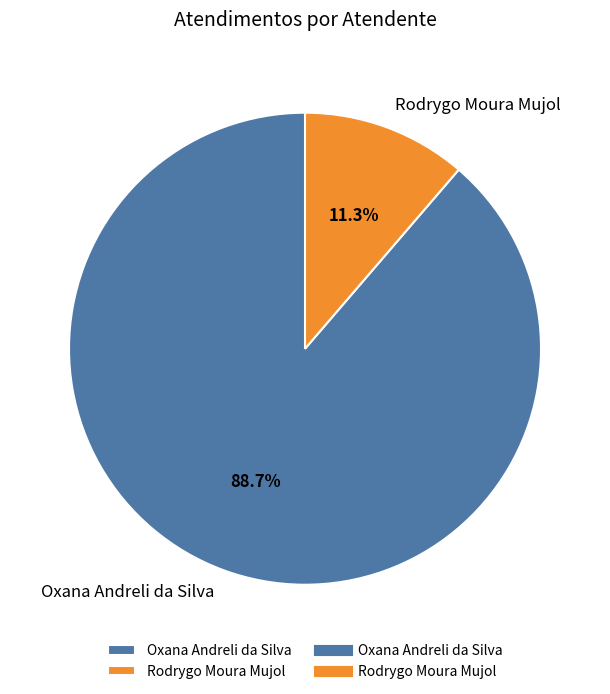

Is it true that Rodrygo Moura Mujol is 11% of the pie?

True